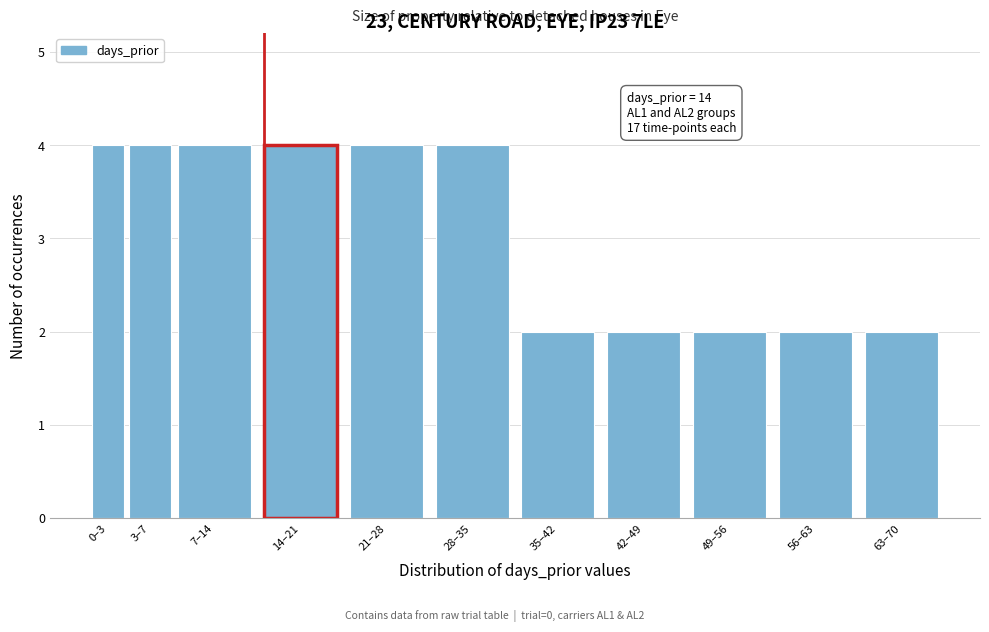

Reading left to right, what are all the values shown in this chart?

0–3=4	3–7=4	7–14=4	14–21=4	21–28=4	28–35=4	35–42=2	42–49=2	49–56=2	56–63=2	63–70=2